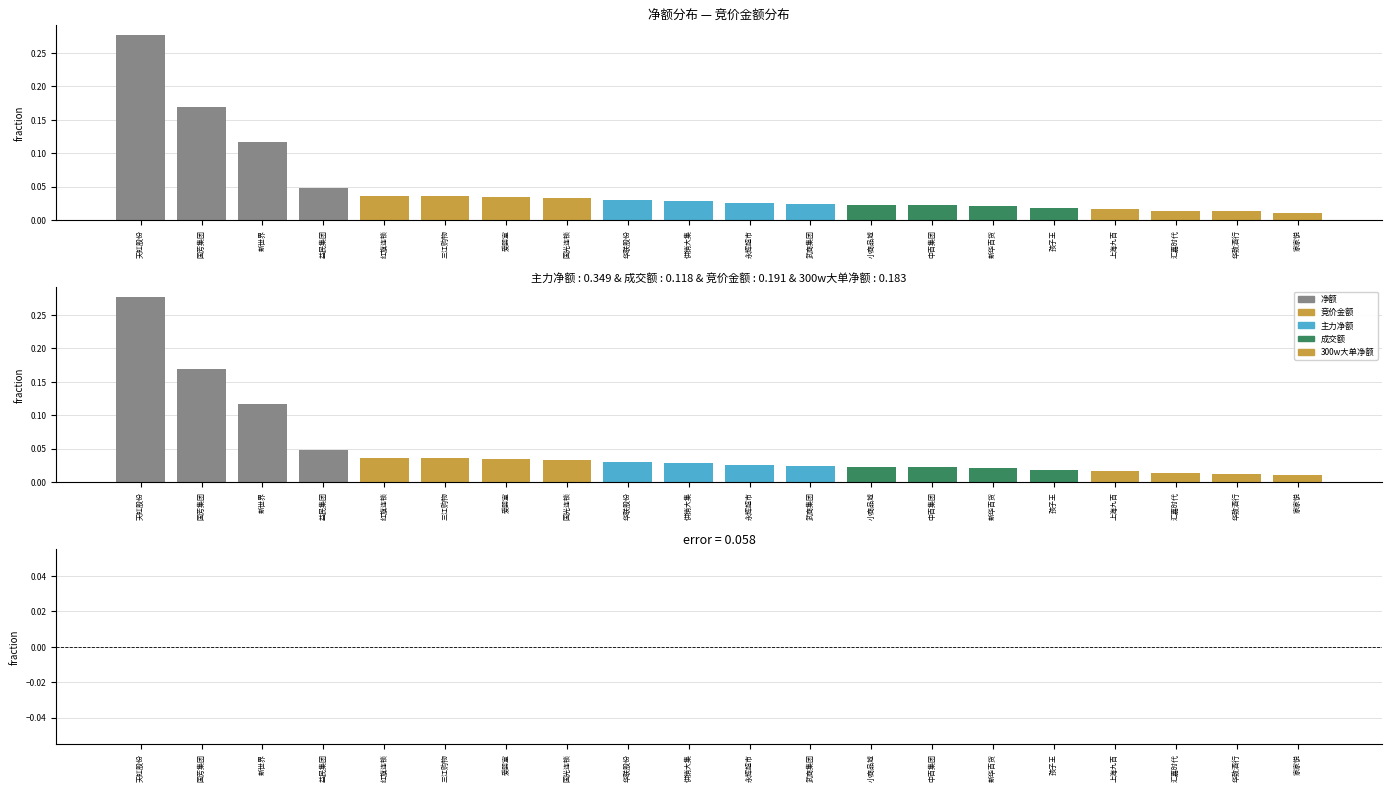

How many groups of bars are there?

20